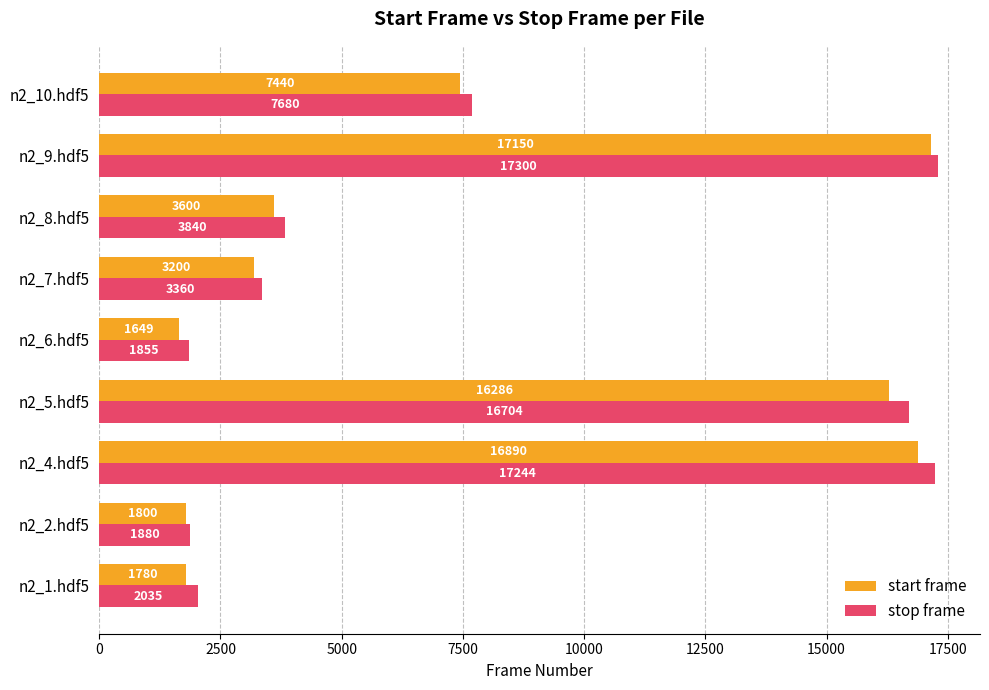

What is the minimum value for start frame?

1649